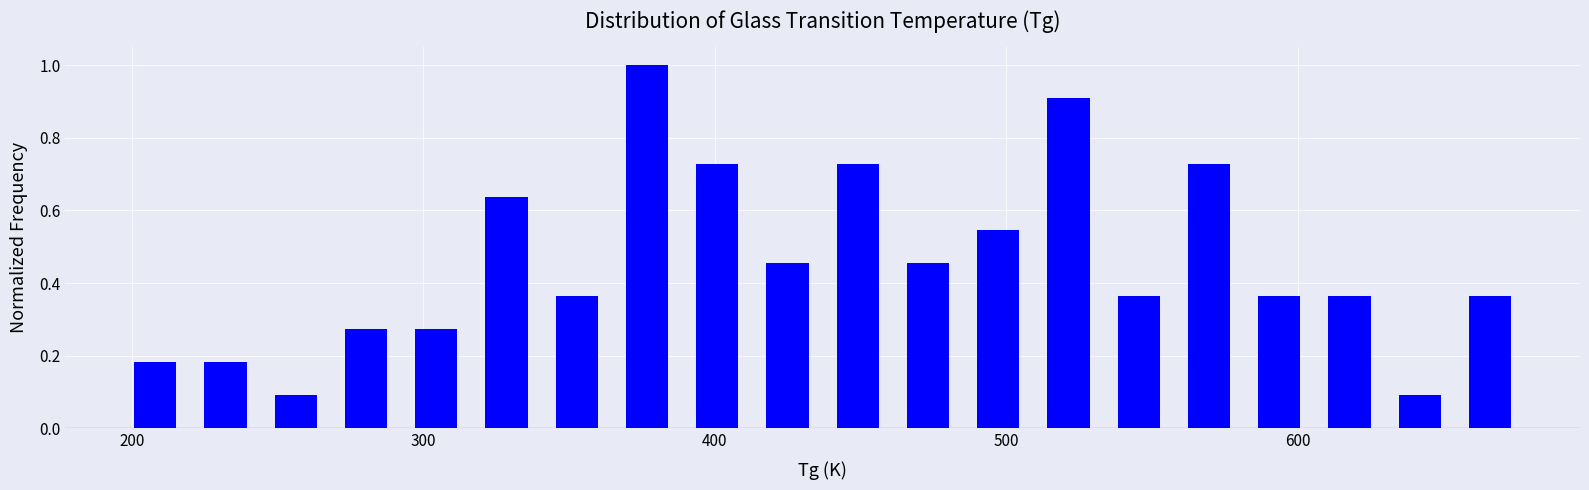

Read against the x-axis, roughly where is the centre of the tallest bar?

380